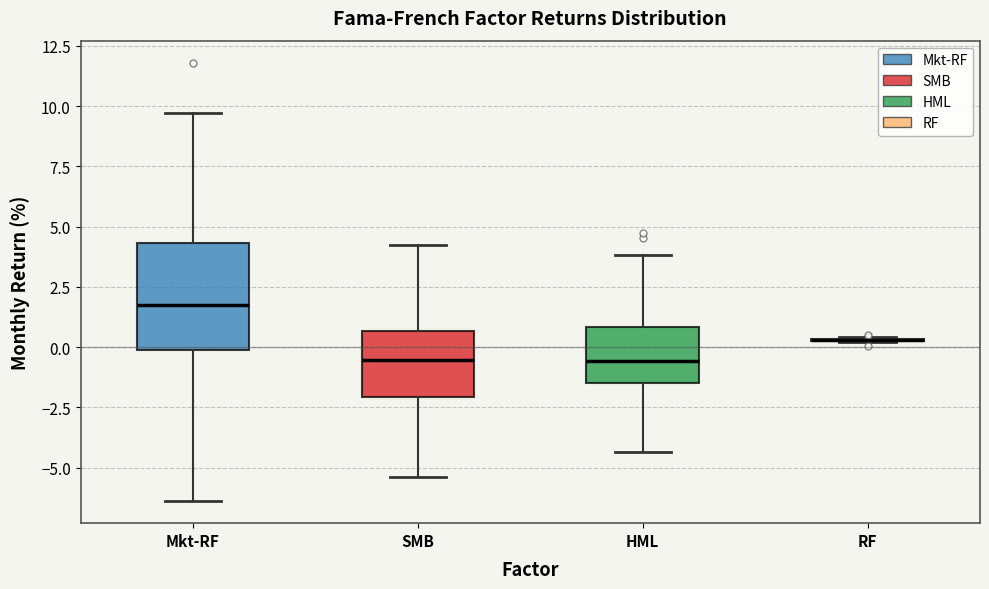

Reading left to right, transcribe this box plot: for each box, give where its median line is, the range the box spans, and where its two whiskers end, as read against the y-axis. The values are not printed on the chart, so give them approximately, as read against the axis.

Mkt-RF: median 1.5, box 0.0 to 4.5, whiskers -6.5 to 9.5
SMB: median -0.5, box -2.0 to 0.5, whiskers -5.5 to 4.5
HML: median -0.5, box -1.5 to 1.0, whiskers -4.5 to 4.0
RF: box collapsed to a line at 0.5, whiskers 0.0 to 0.5